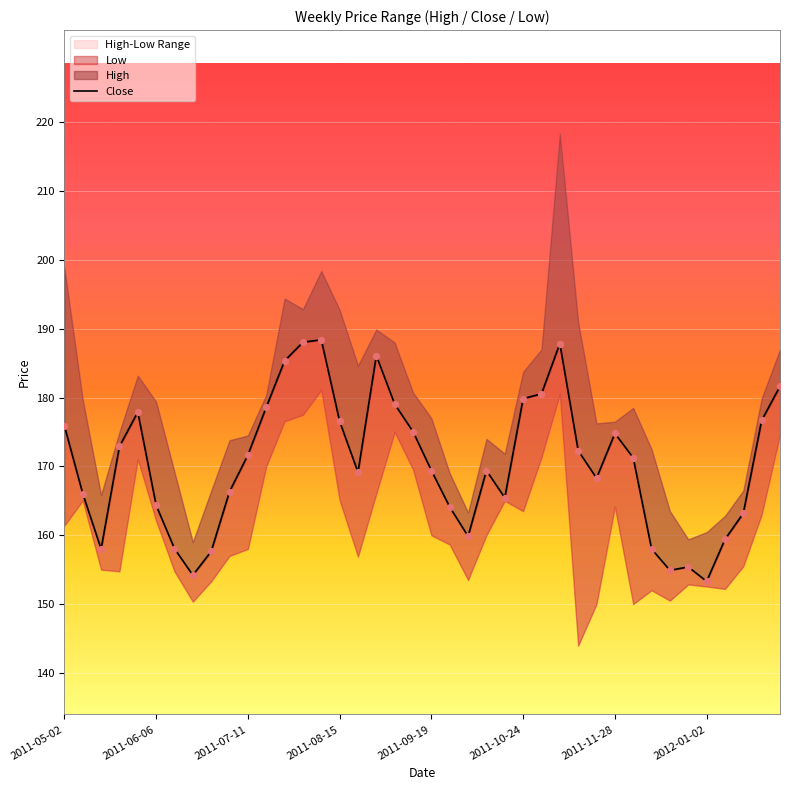

What is the ratio of the value at 39 to the value at 23?

1.1